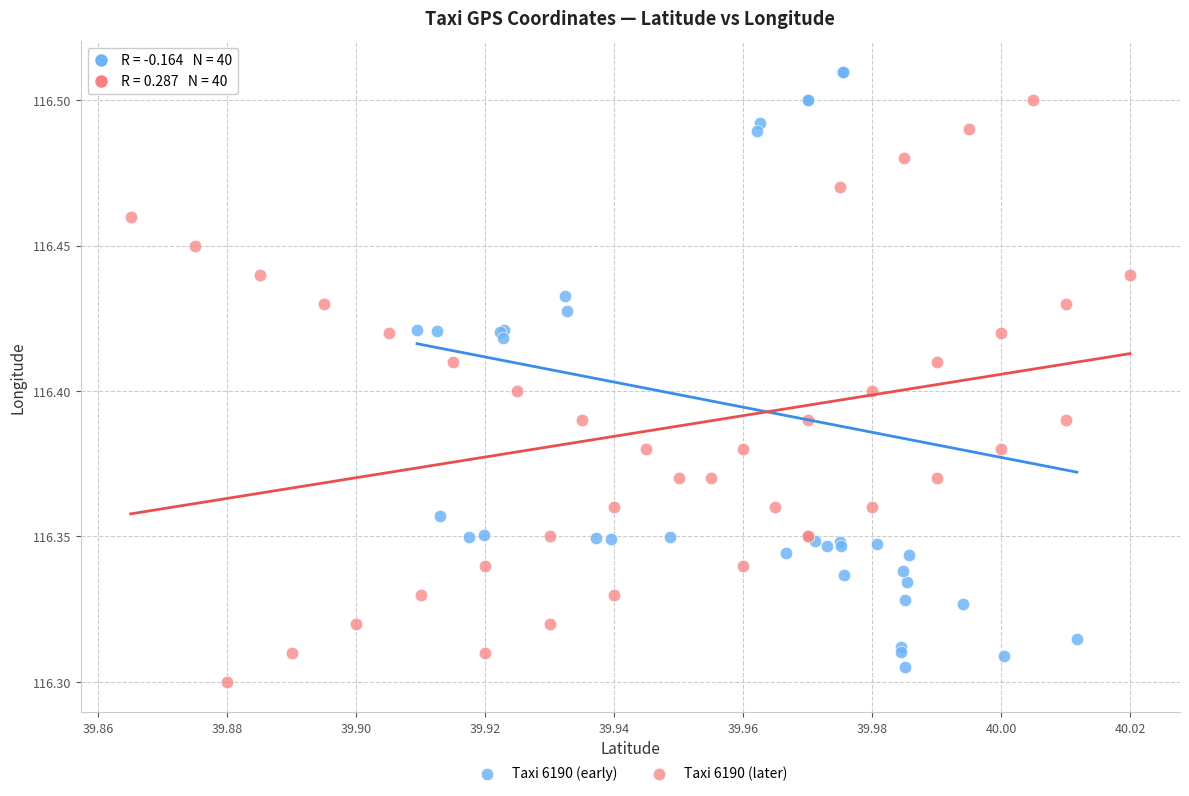

Which series reaches the maximum Y coordinate?

Taxi 6190 (early)